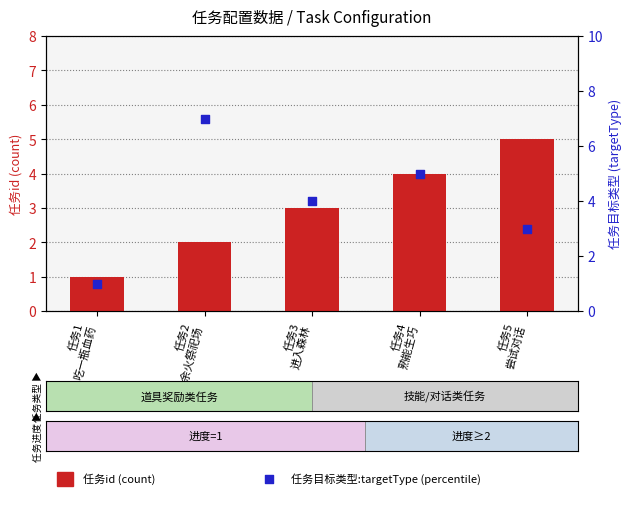

At how many categories does at least one series exceed 6?

1